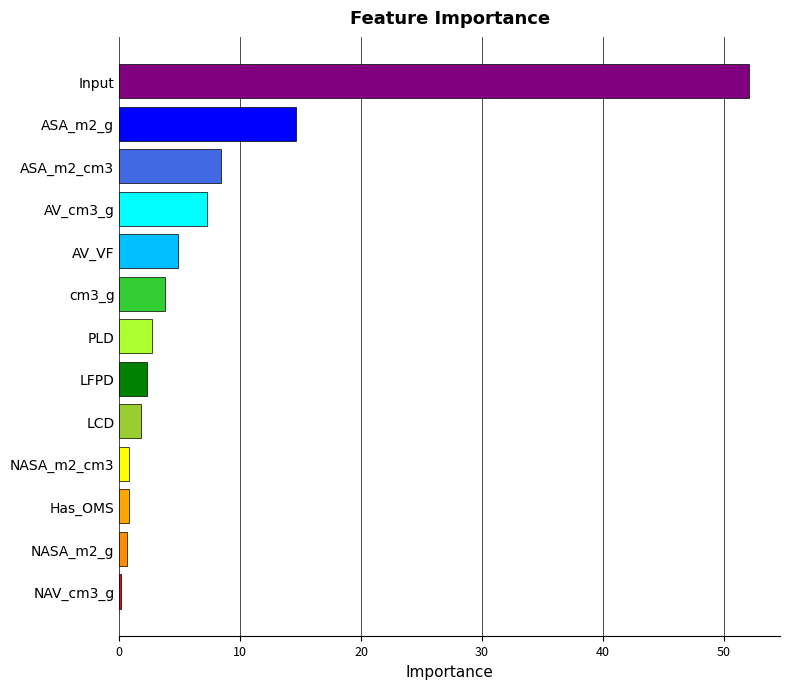

Approximately how many times larger is the value at AV_cm3_g compared to cm3_g?

1.9